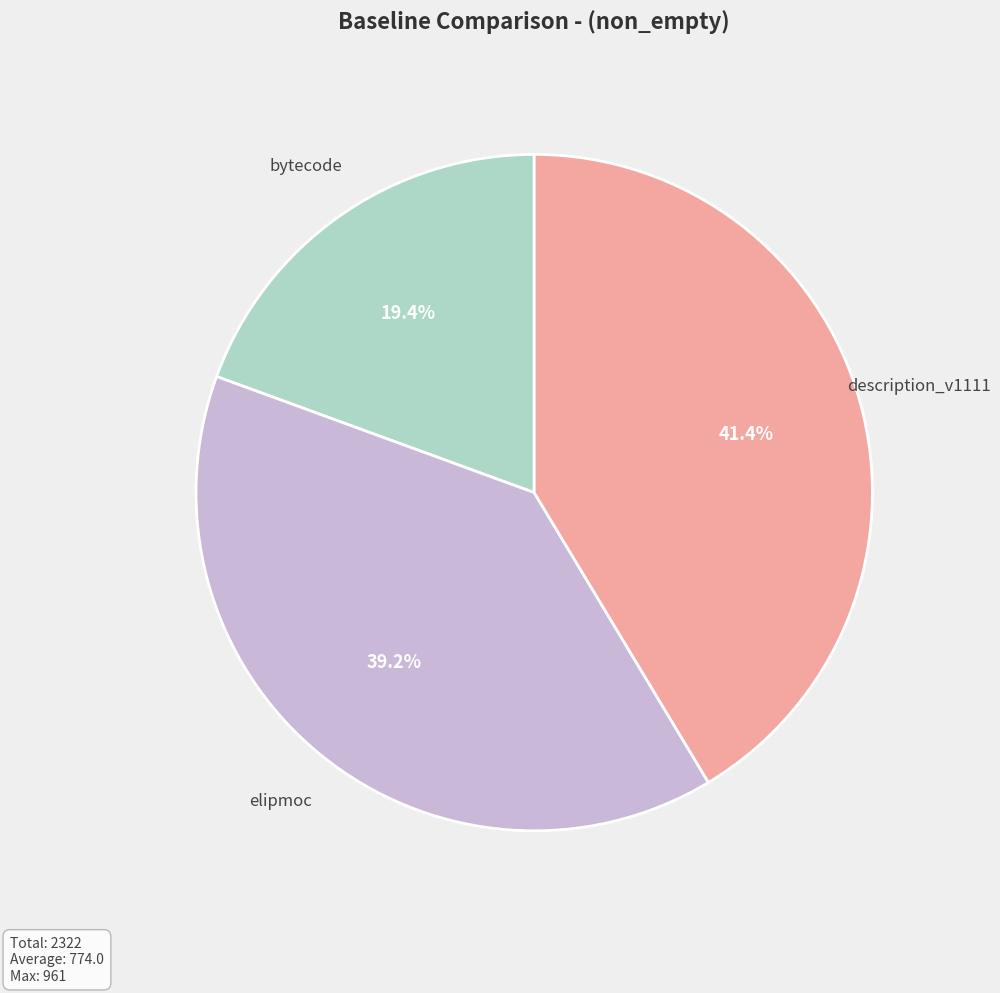

To the nearest percent, what portion does elipmoc represent?

39%